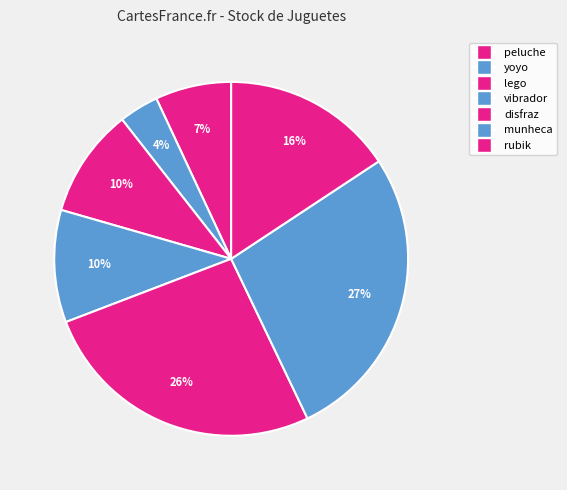

Is munheca the majority of the pie?

No